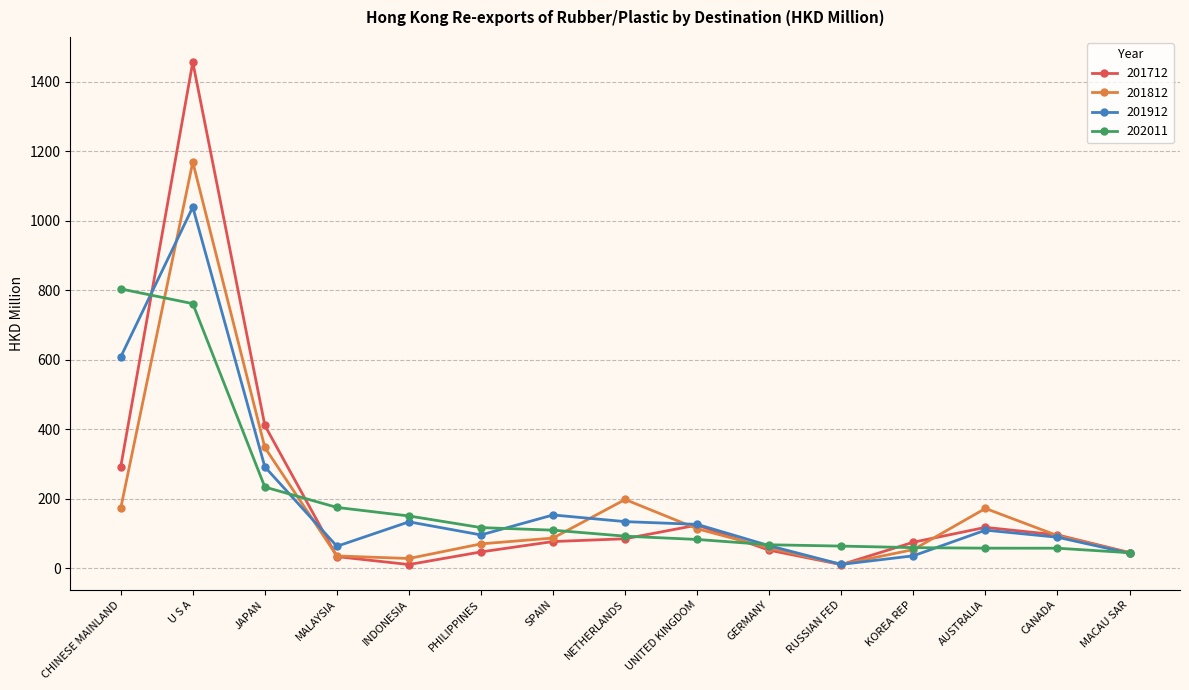

In 201812, how many points are lower than both neighbors (excluding endpoints)?

2